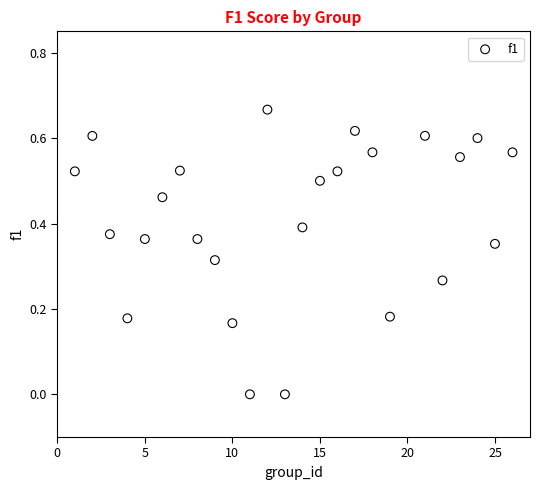

What is the range of X values (max minus min)?

25.0